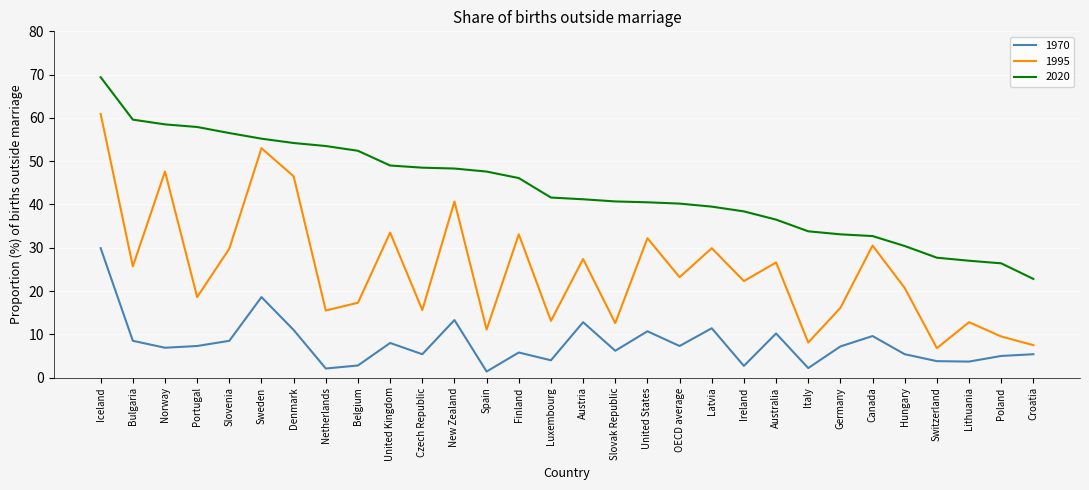

What is the approximate value of 1970 at Hungary?

5.4